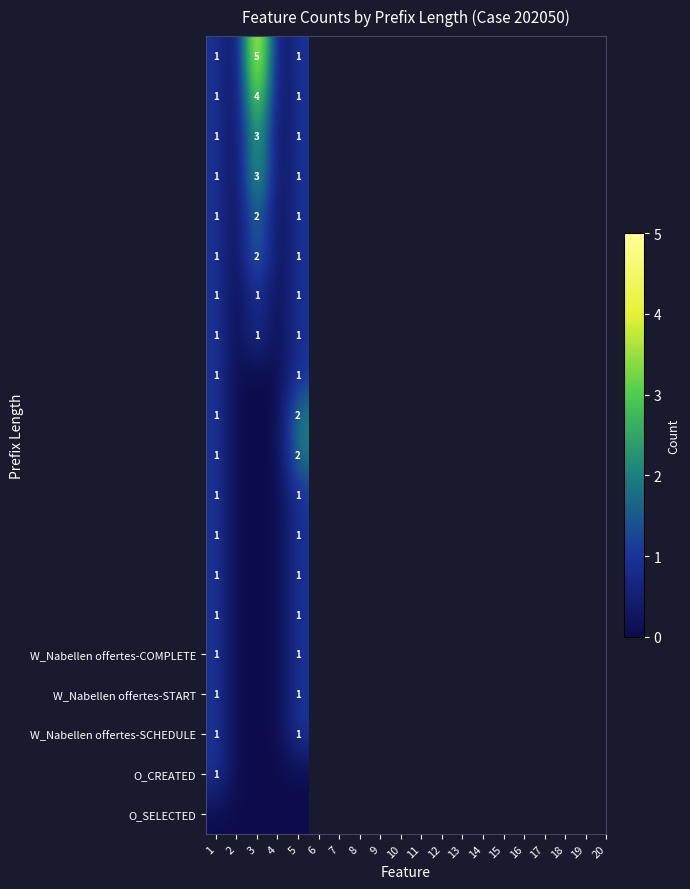

The value of W_Nabellen offertes-COMPLETE at 1 is 0. True or false?

False